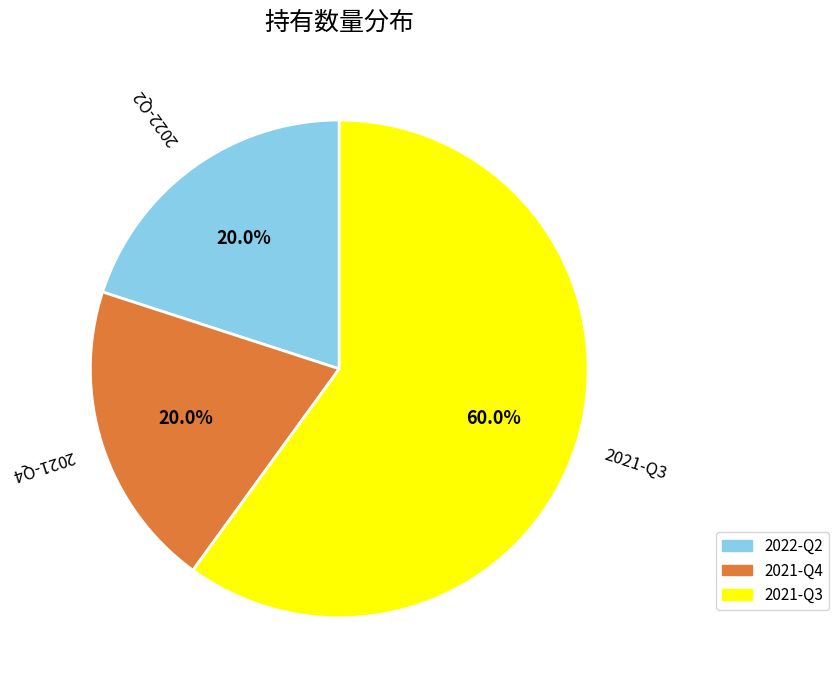

True or false: 2022-Q2 accounts for 20% of the total.

True